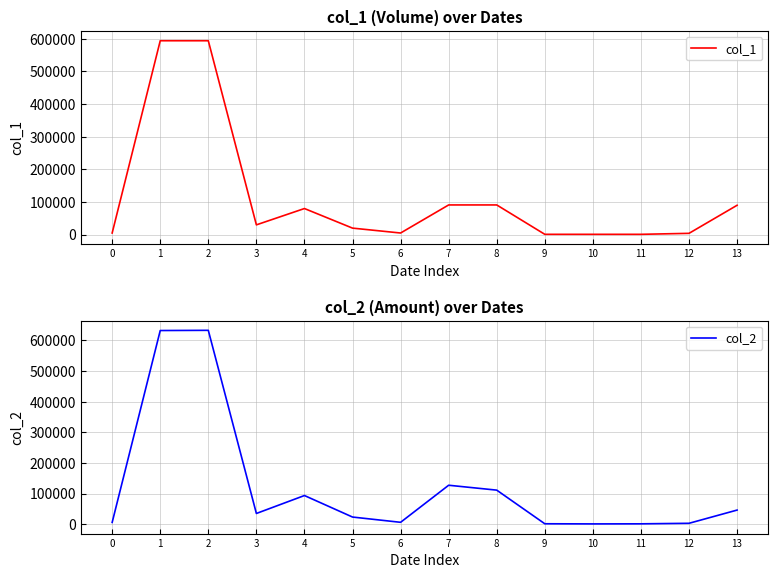

Rank the series by their maximum value, from highest to lowest.

col_2, col_1